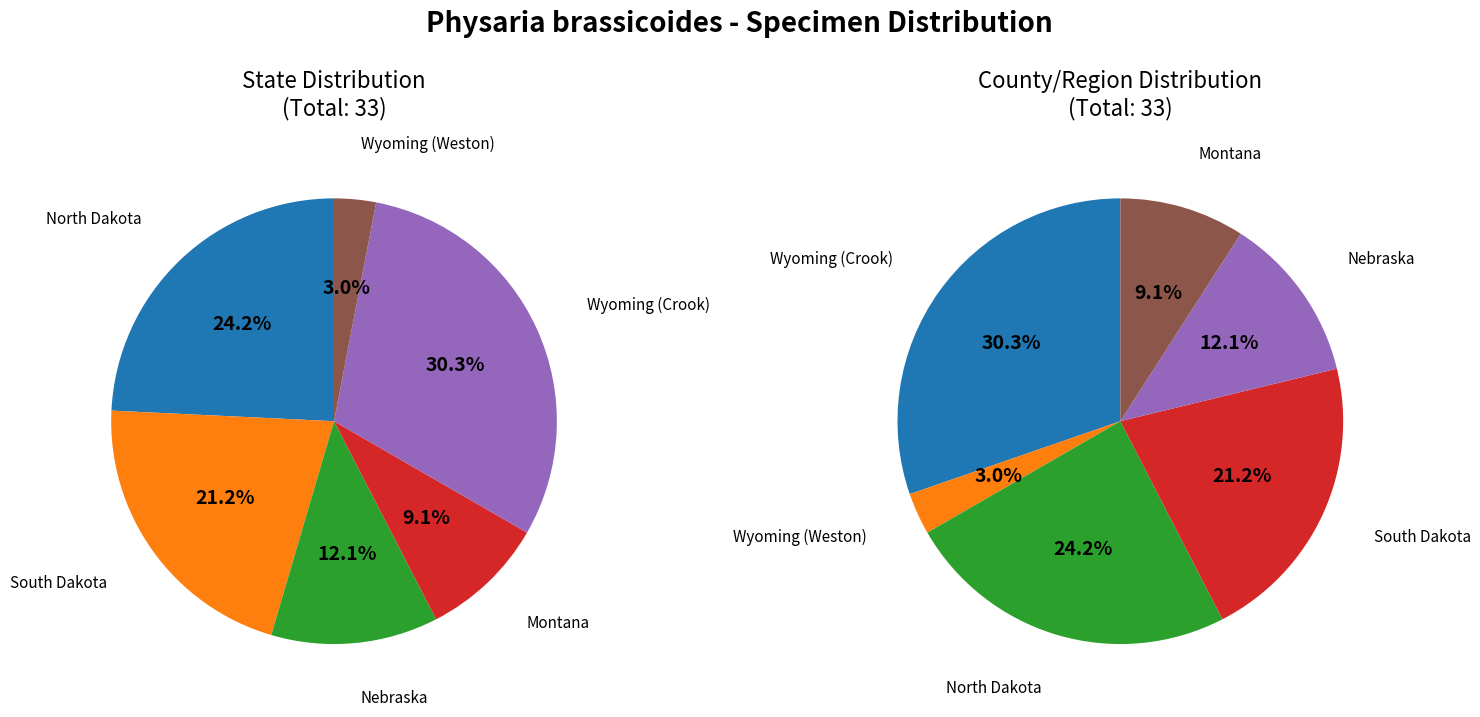

To the nearest percent, what is the difference between the Nebraska and South Dakota slice percentages?

9%